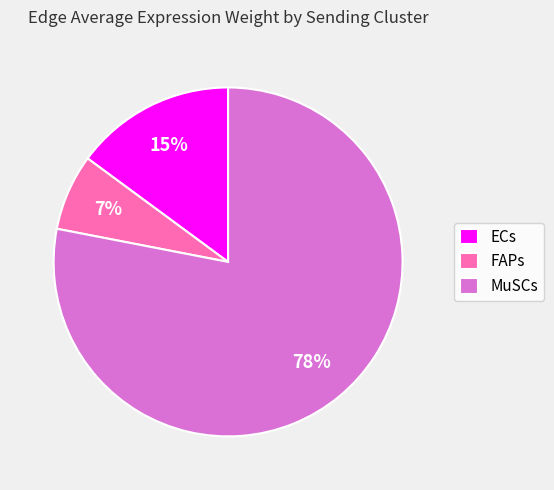

What is the ratio of the value at FAPs to the value at ECs?

0.5